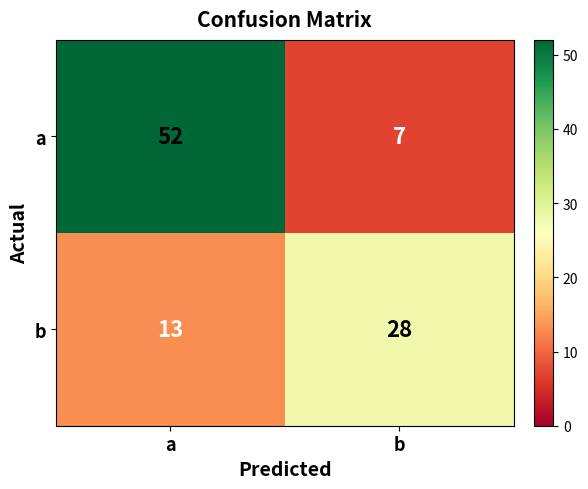

What is the maximum value for a?

52